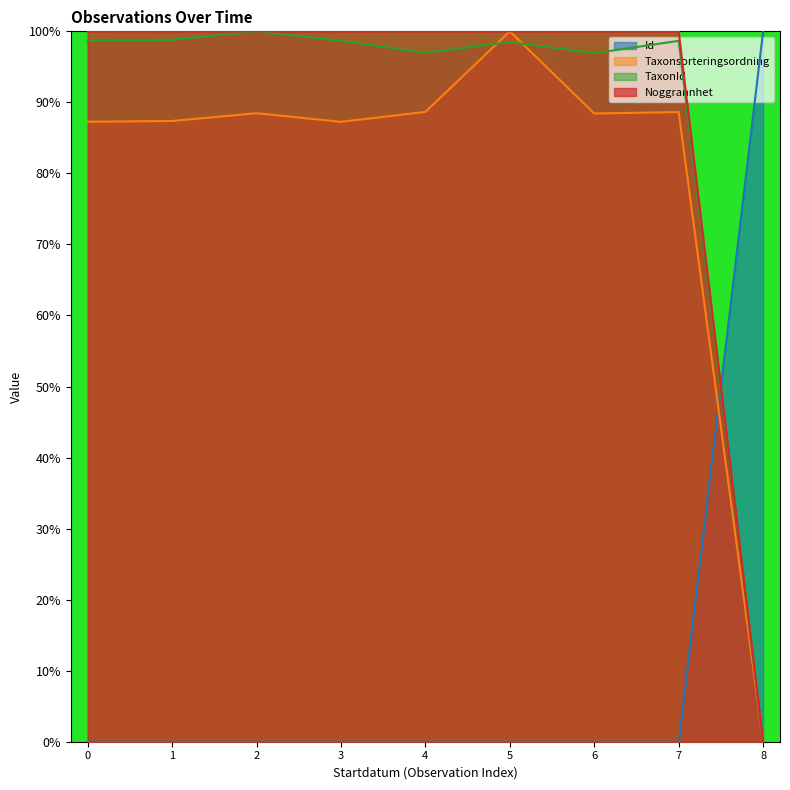

How many categories are shown in the chart?

9